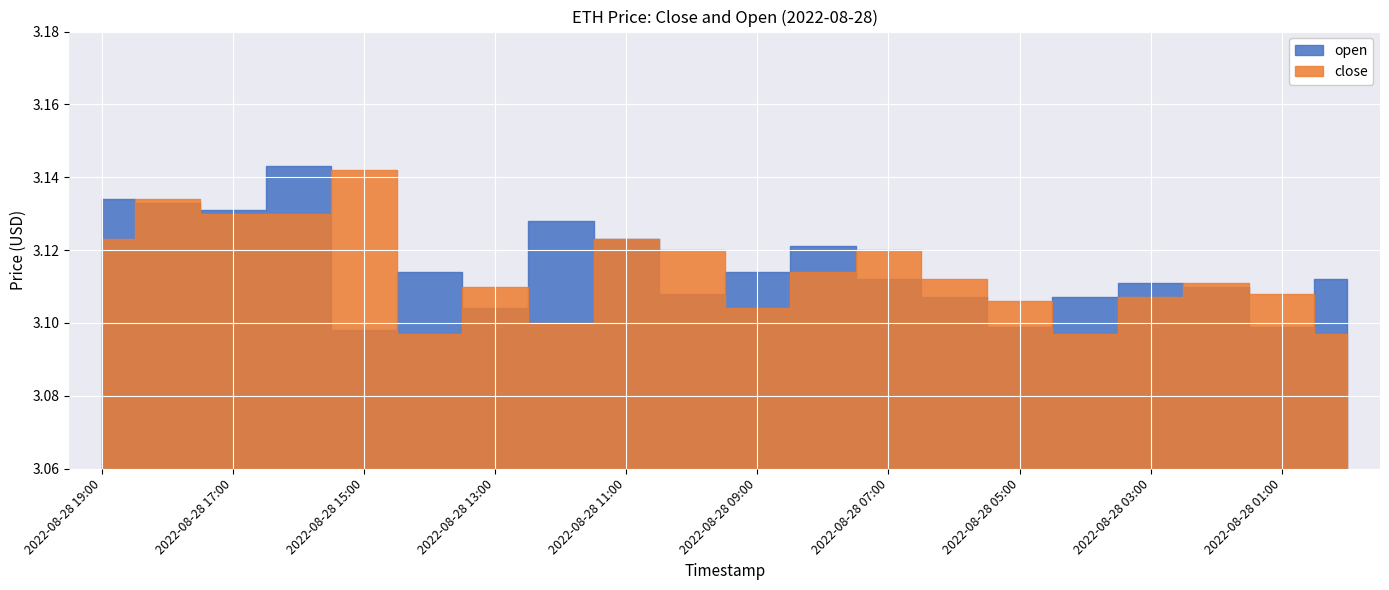

Reading left to right, transcribe all the data shown in this chart.

close: 2022-08-28 19:00=3.1	2022-08-28 18:00=3.1	2022-08-28 17:00=3.1	2022-08-28 16:00=3.1	2022-08-28 15:00=3.1	2022-08-28 14:00=3.1	2022-08-28 13:00=3.1	2022-08-28 12:00=3.1	2022-08-28 11:00=3.1	2022-08-28 10:00=3.1	2022-08-28 09:00=3.1	2022-08-28 08:00=3.1	2022-08-28 07:00=3.1	2022-08-28 06:00=3.1	2022-08-28 05:00=3.1	2022-08-28 04:00=3.1	2022-08-28 03:00=3.1	2022-08-28 02:00=3.1	2022-08-28 01:00=3.1	2022-08-28 00:00=3.1
open: 2022-08-28 19:00=3.1	2022-08-28 18:00=3.1	2022-08-28 17:00=3.1	2022-08-28 16:00=3.1	2022-08-28 15:00=3.1	2022-08-28 14:00=3.1	2022-08-28 13:00=3.1	2022-08-28 12:00=3.1	2022-08-28 11:00=3.1	2022-08-28 10:00=3.1	2022-08-28 09:00=3.1	2022-08-28 08:00=3.1	2022-08-28 07:00=3.1	2022-08-28 06:00=3.1	2022-08-28 05:00=3.1	2022-08-28 04:00=3.1	2022-08-28 03:00=3.1	2022-08-28 02:00=3.1	2022-08-28 01:00=3.1	2022-08-28 00:00=3.1